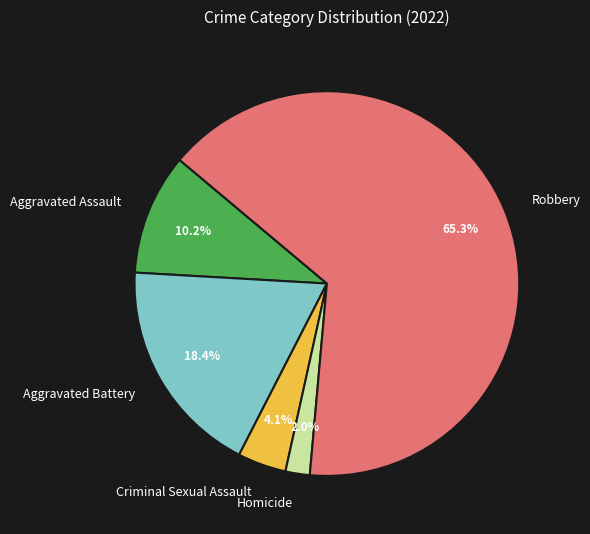

Combined, what portion of the pie is Robbery and Aggravated Battery?

83.7%